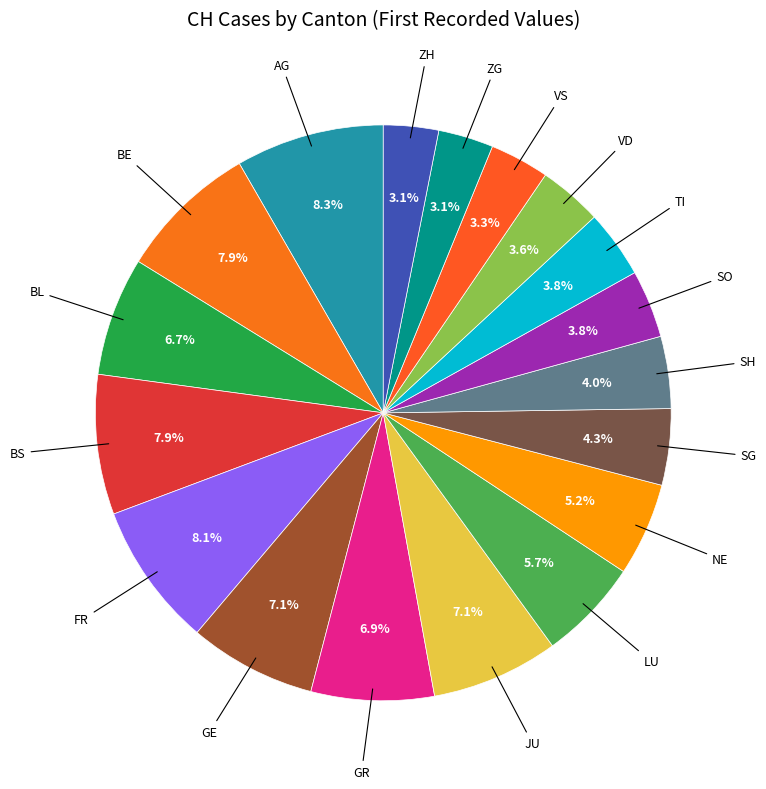

To the nearest percent, what is the difference between the largest and smallest slice percentages?

5%